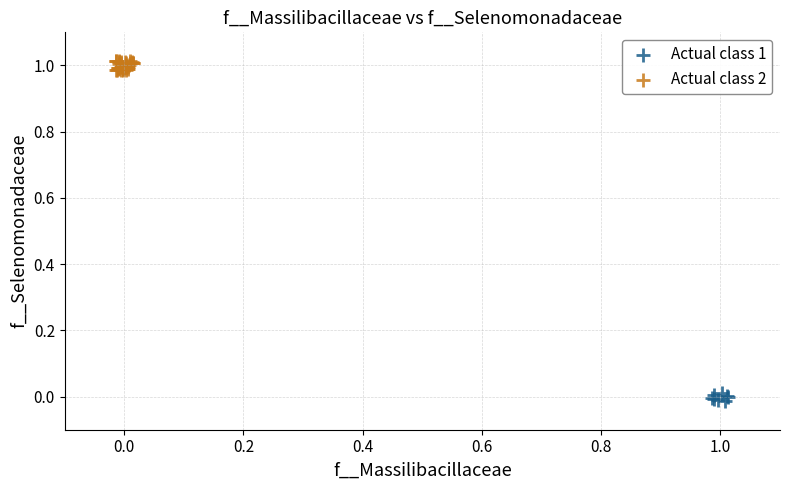

Which series reaches the minimum Y coordinate?

Actual class 1